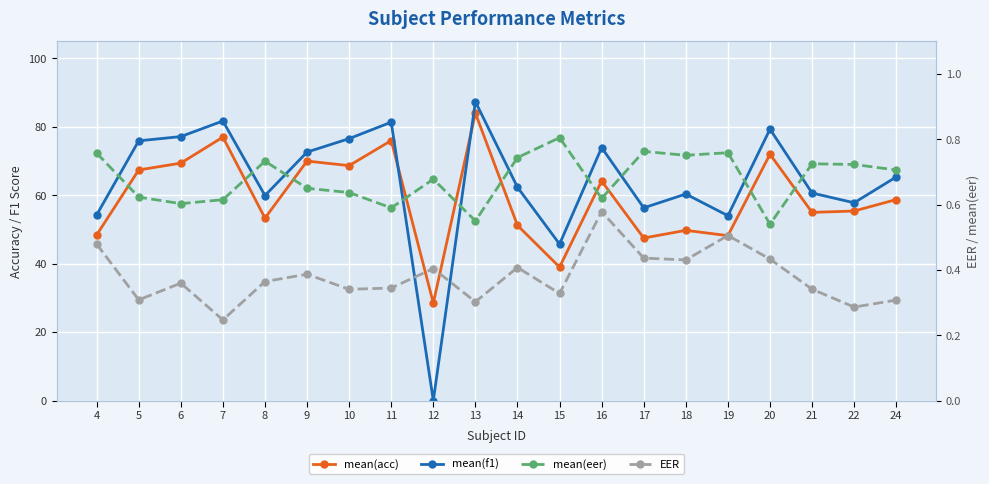

Is it true that mean(f1) equals 72.3 at 4?

False